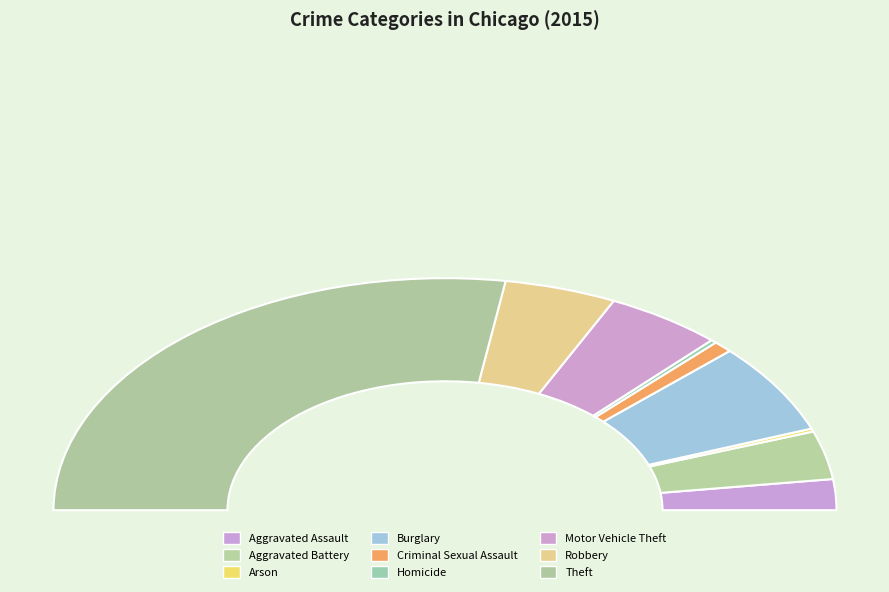

How many segments does this pie chart have?

9